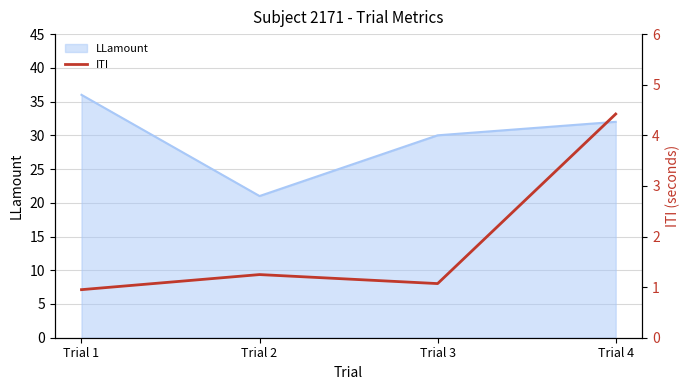

Does the chart display data point markers on the line(s)?

No